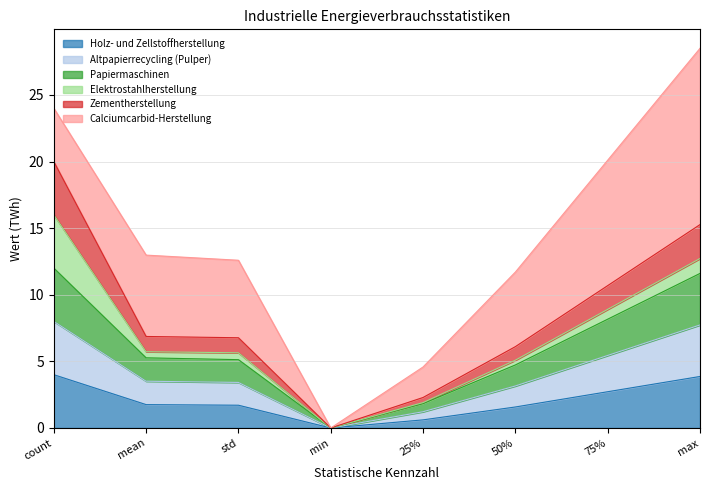

How many lines are shown in the chart?

6